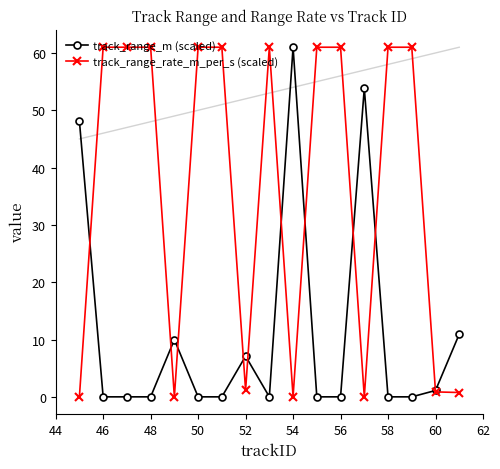

List the series in order of their overall mean, highest first.

track_range_rate_m_per_s (scaled), track_range_m (scaled)